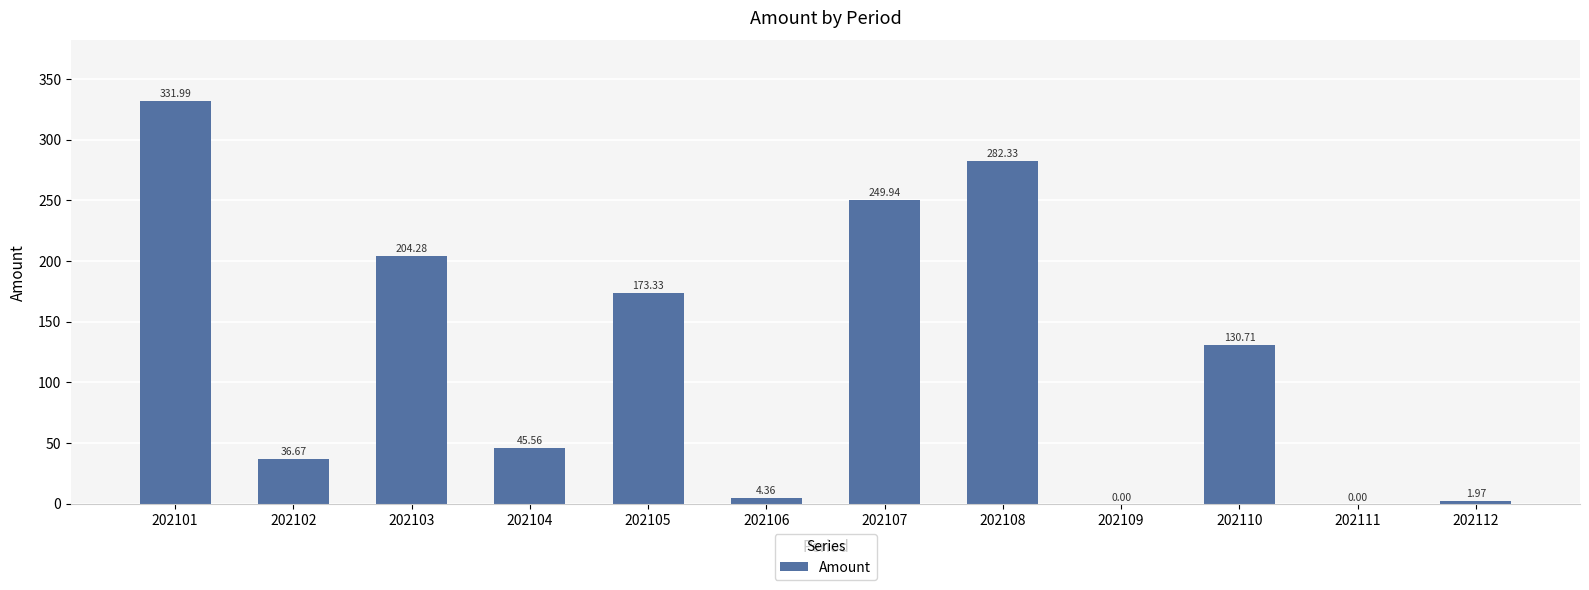

Is it true that the value at 202109 is -153.1?

False